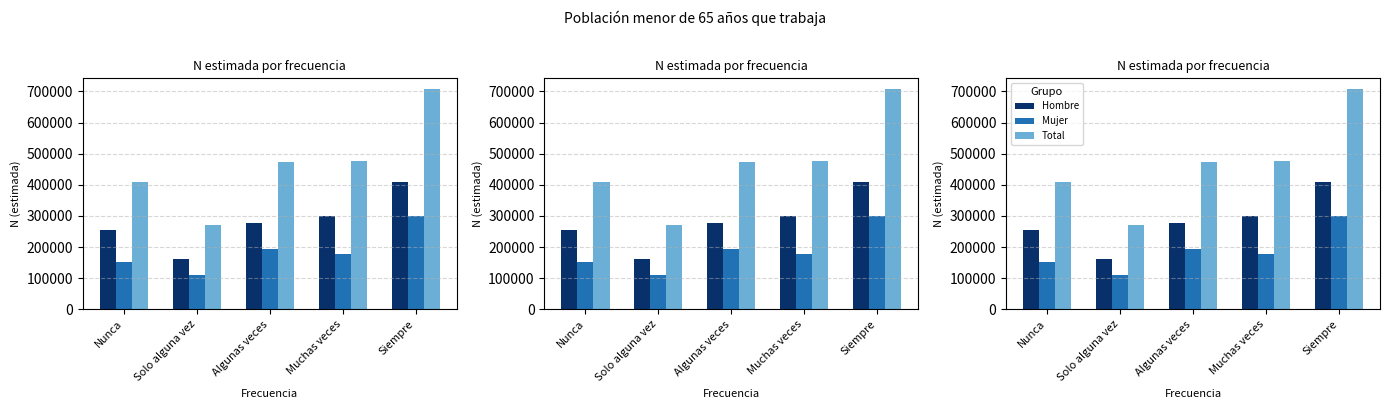

The Total series shows 473102 at Algunas veces. True or false?

True